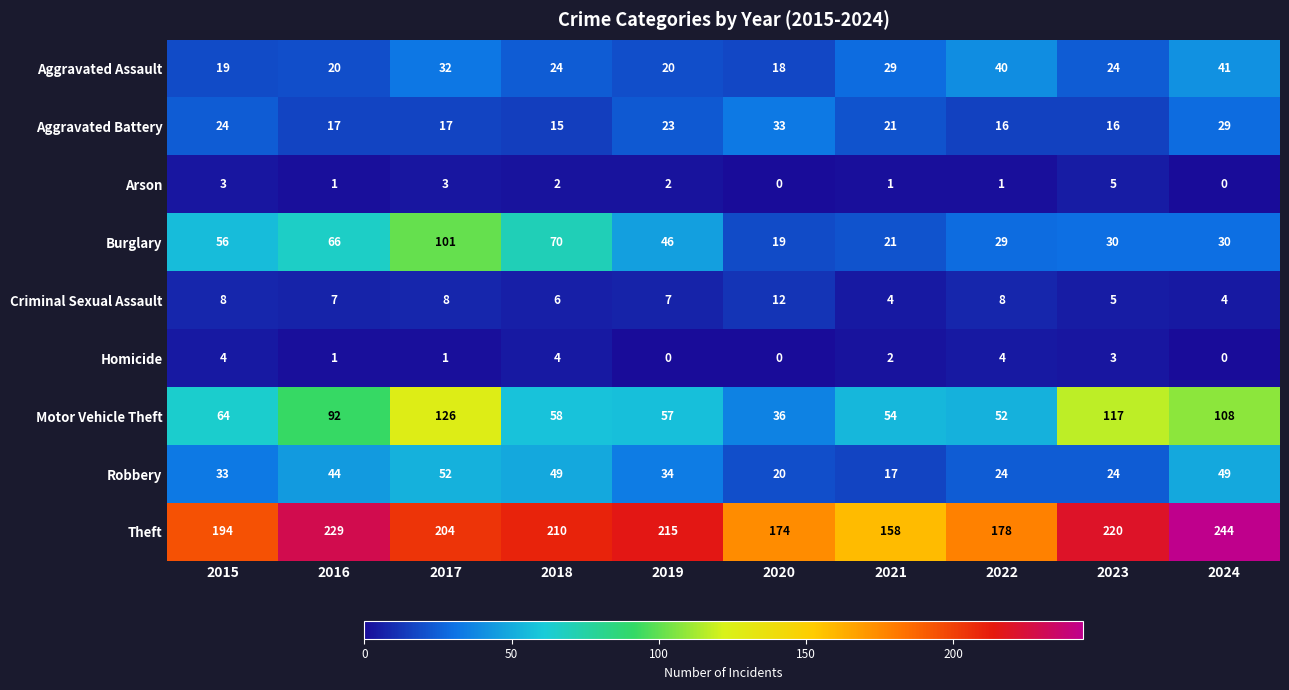

The Aggravated Assault series shows 51 at 2017. True or false?

False